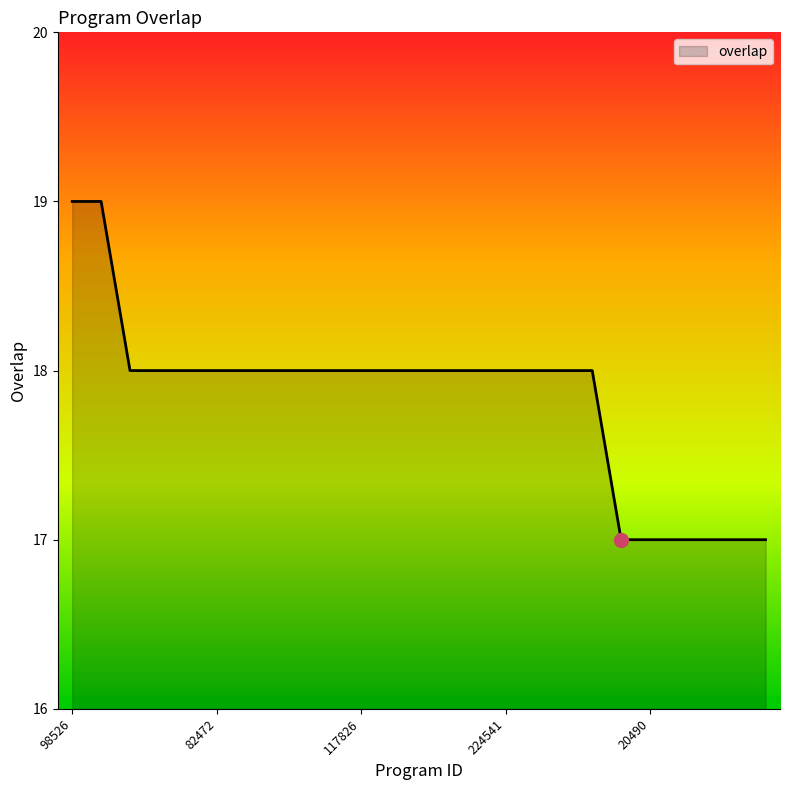

What is the maximum value shown in the chart?

19